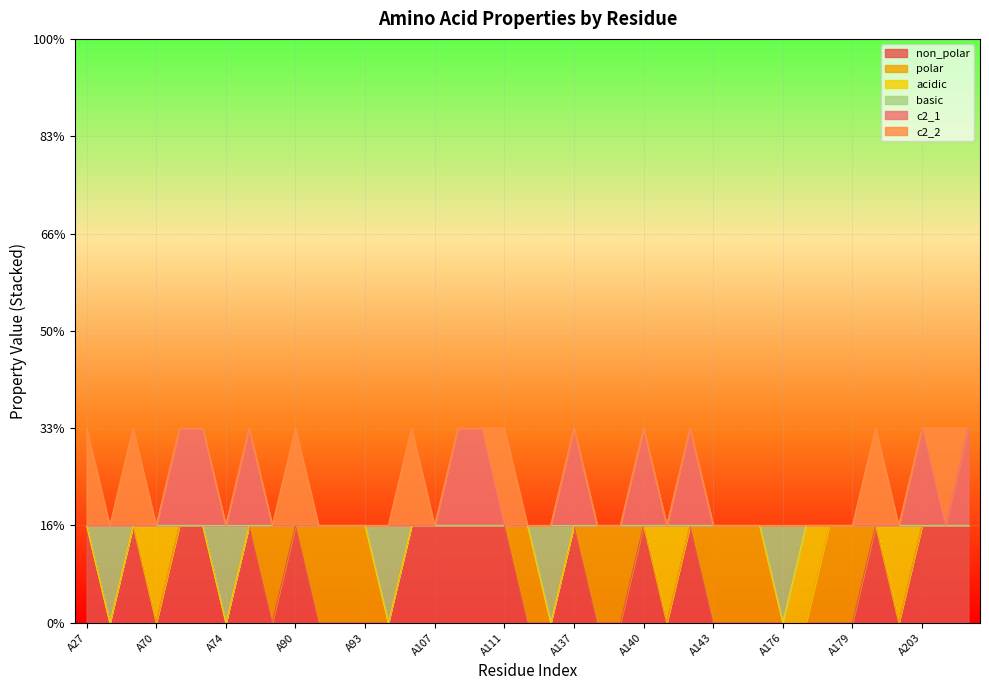

What is the difference between the maximum and minimum values in the basic series?

1